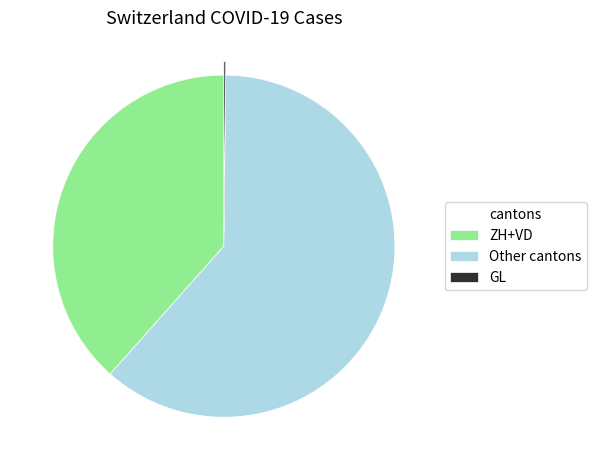

True or false: ZH+VD accounts for 24% of the total.

False